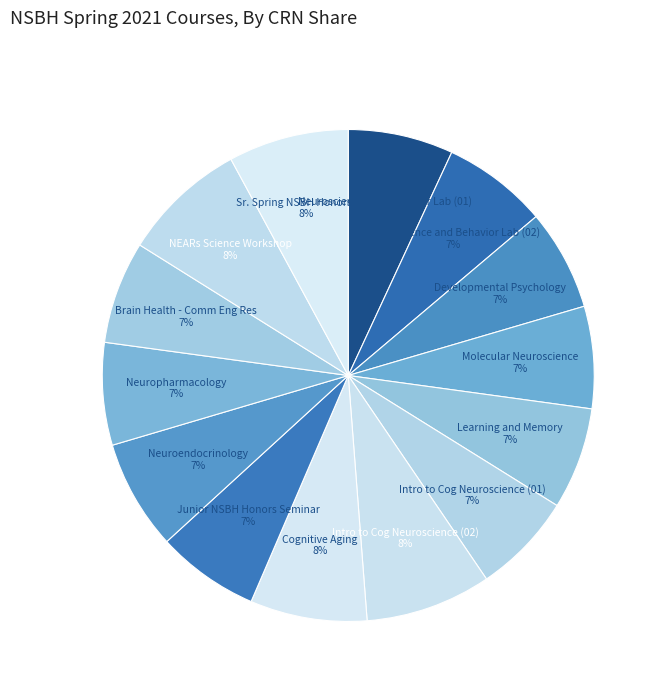

How many slices are in this pie chart?

14